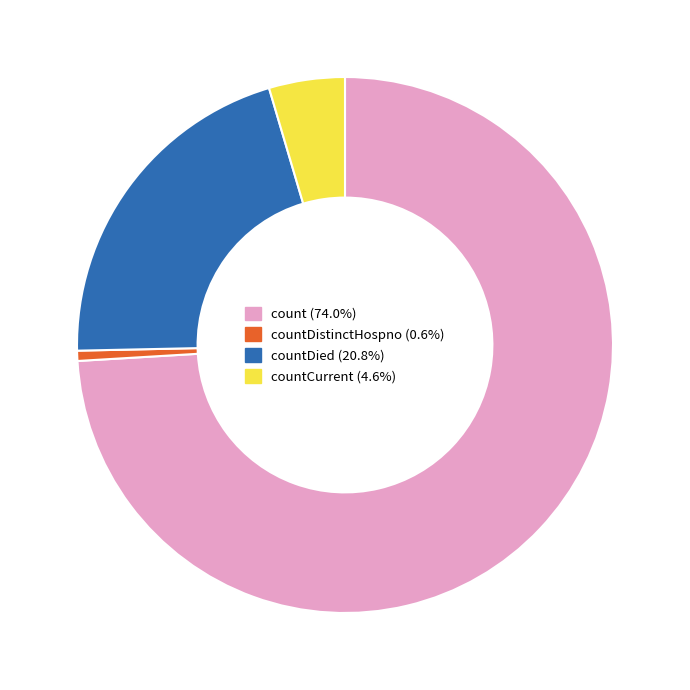

Combined, do countDied (20.8%) and count (74.0%) account for over 50%?

Yes